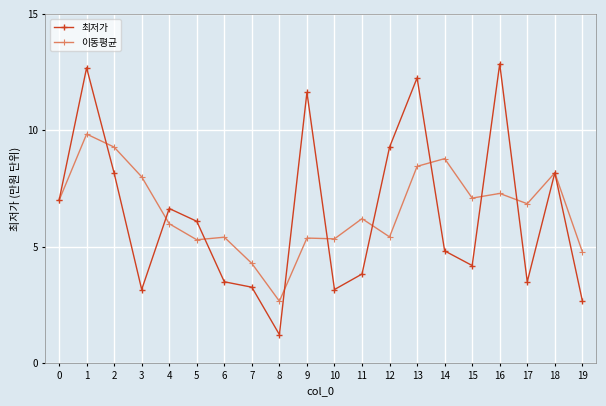

What are all the series names shown in the legend?

최저가, 이동평균